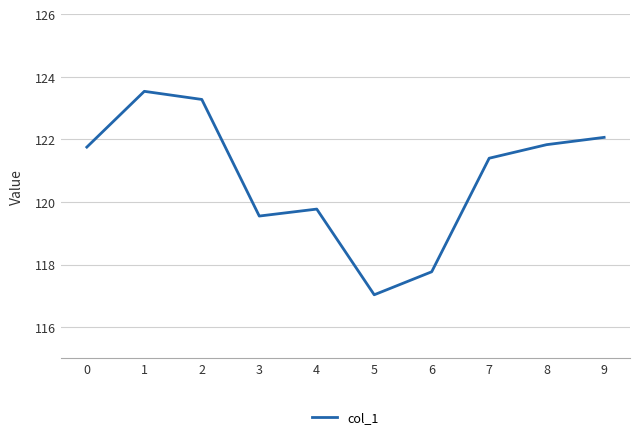

What is the change in value from 0 to 3?

-2.2